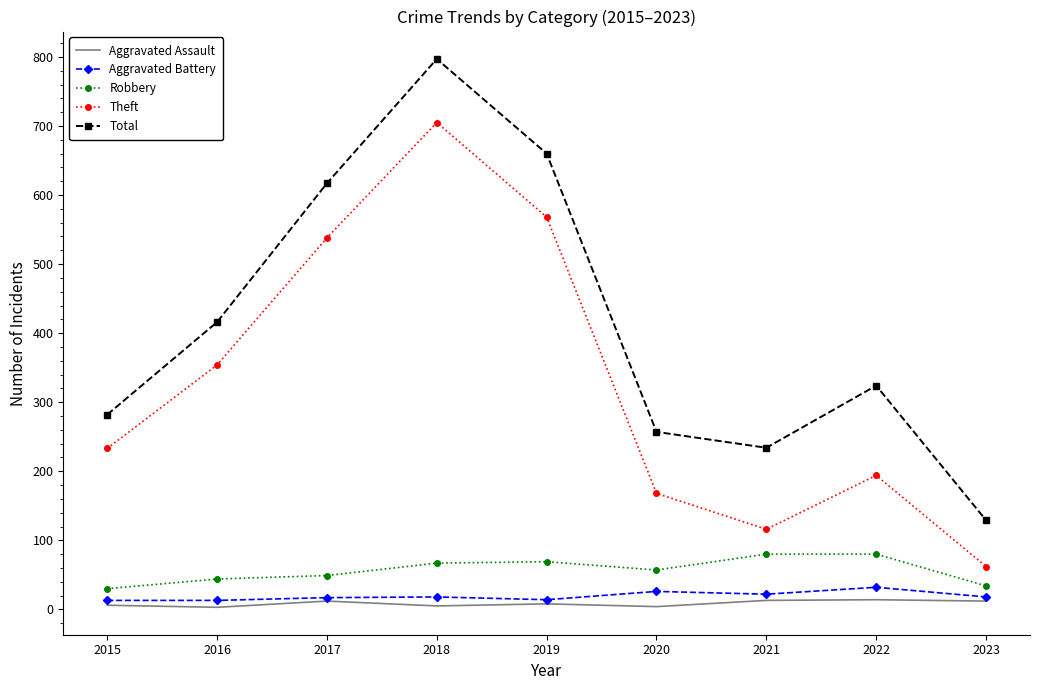

What is the minimum value shown in the chart?

3